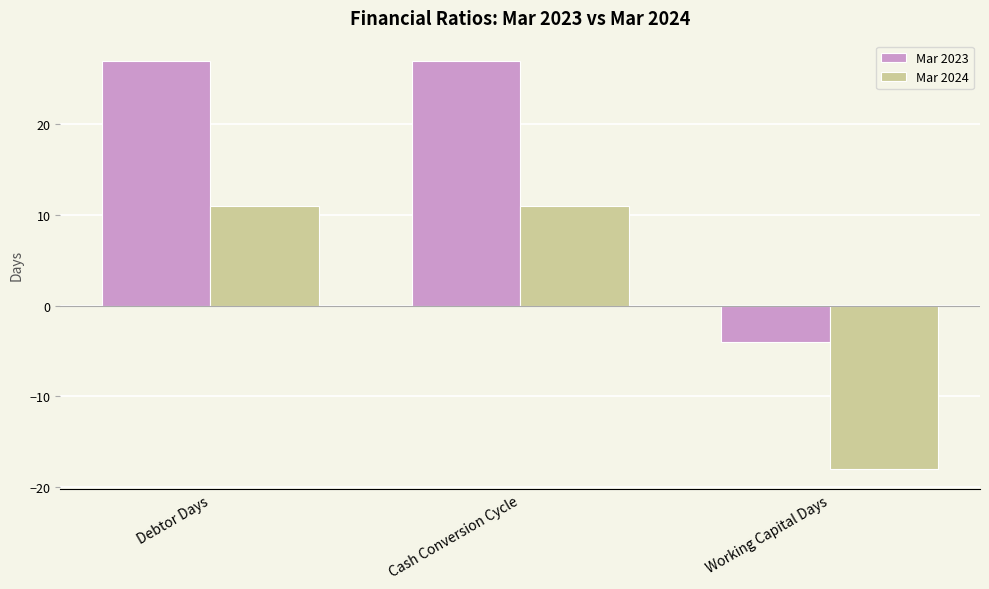

What is the average value of the Mar 2024 series?

1